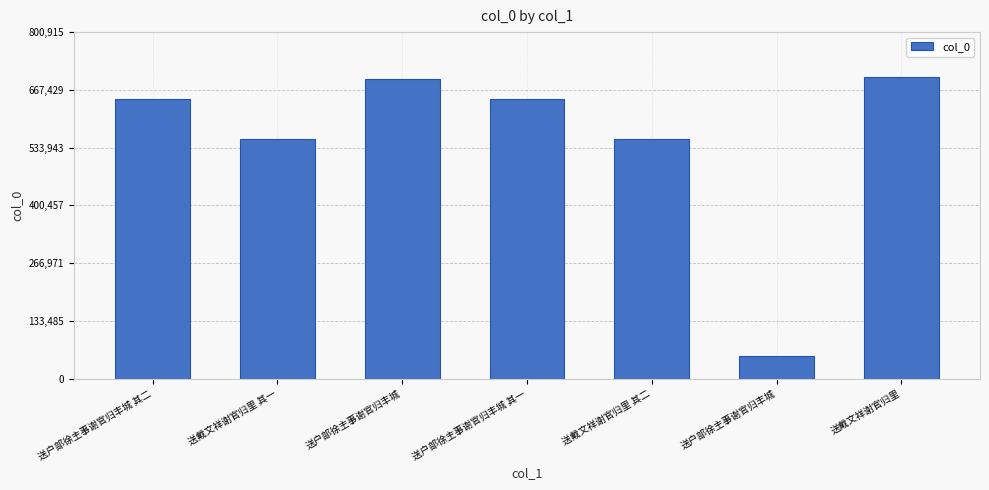

How many data points are less than 645809?

3